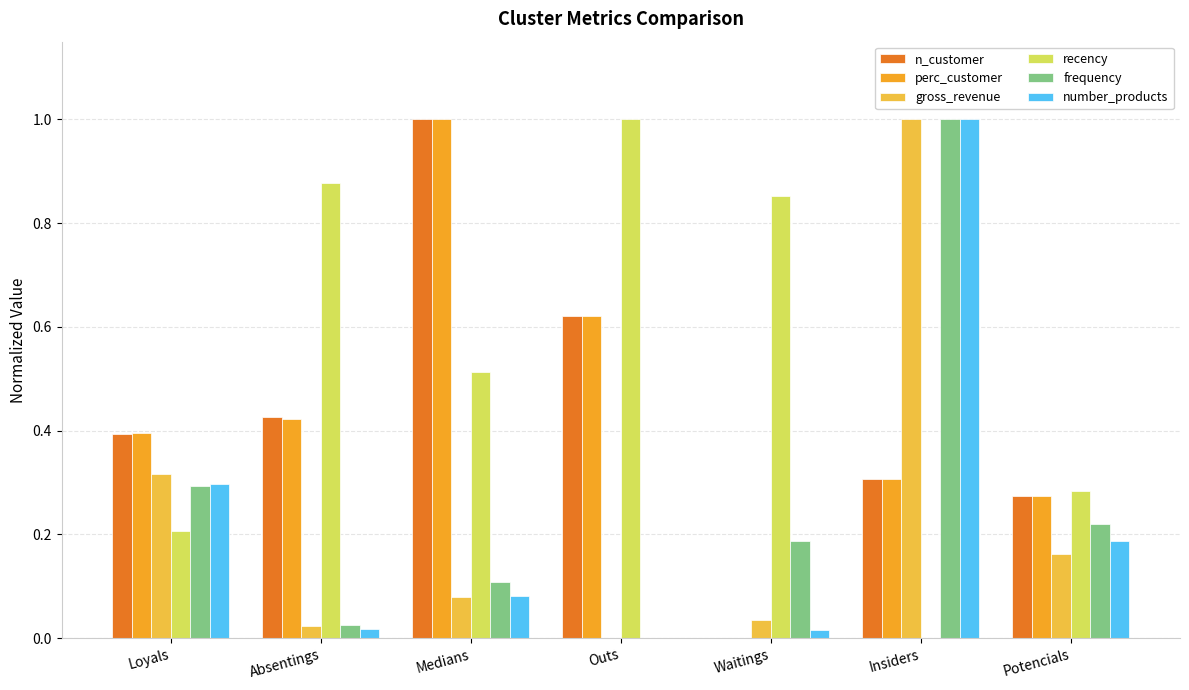

Does the chart contain stacked bars?

No